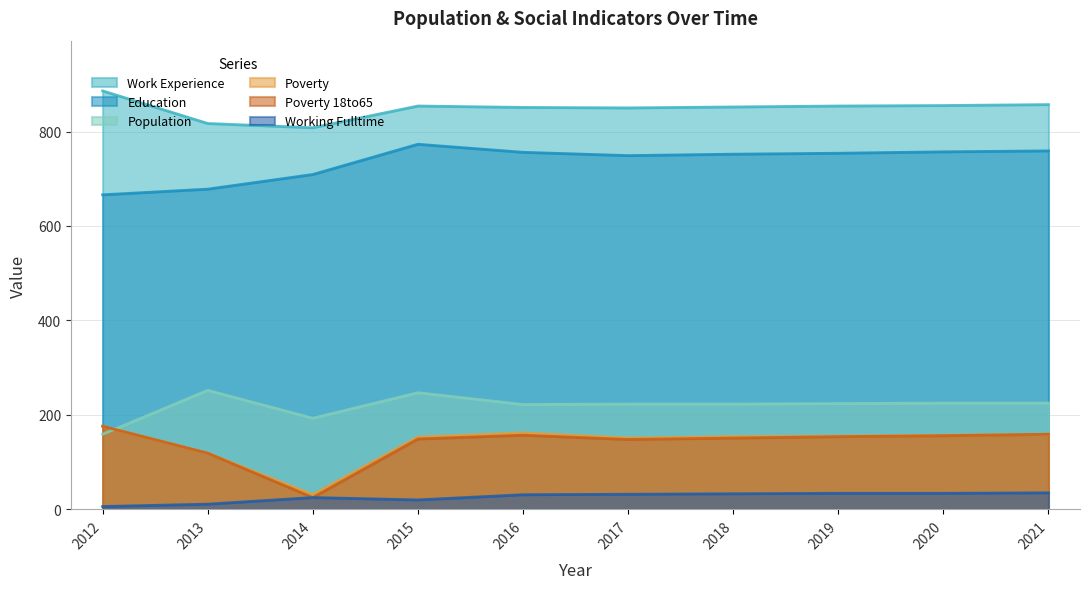

How many lines are shown in the chart?

6